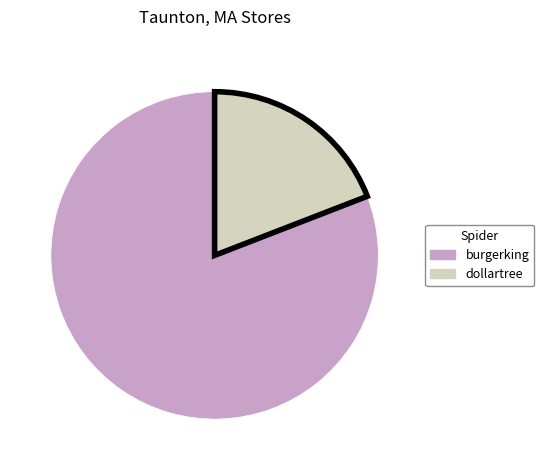

Is burgerking the majority of the pie?

Yes